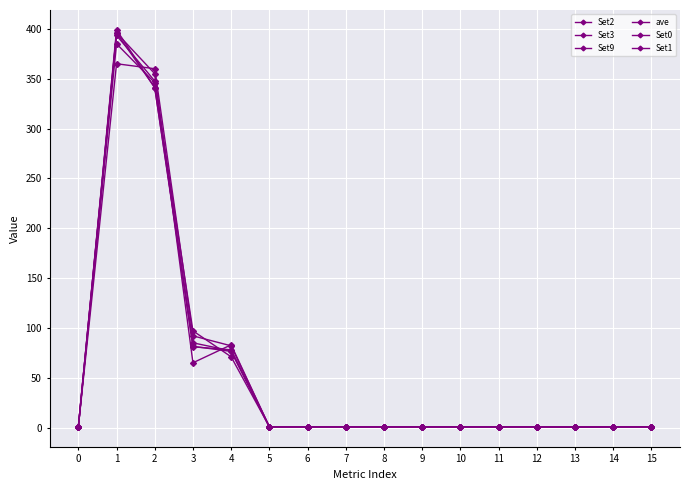

List the series in order of their peak value, highest first.

Set1, Set3, Set0, ave, Set9, Set2